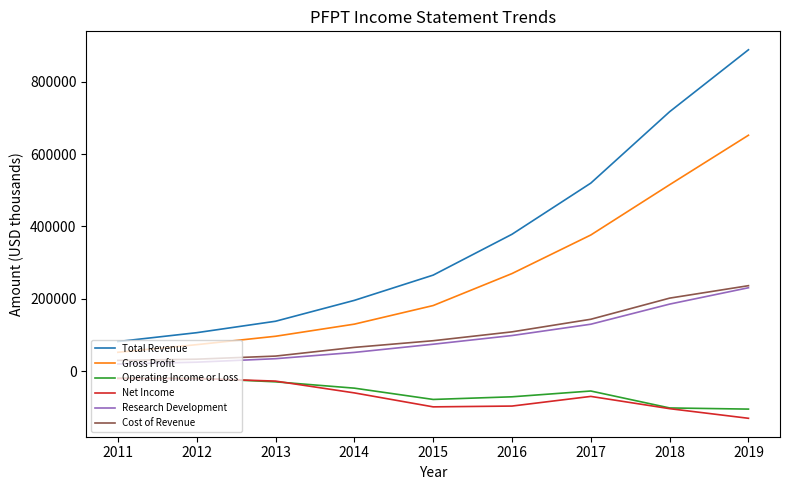

What is the difference between the maximum and second lowest values in the Net Income series?

83600